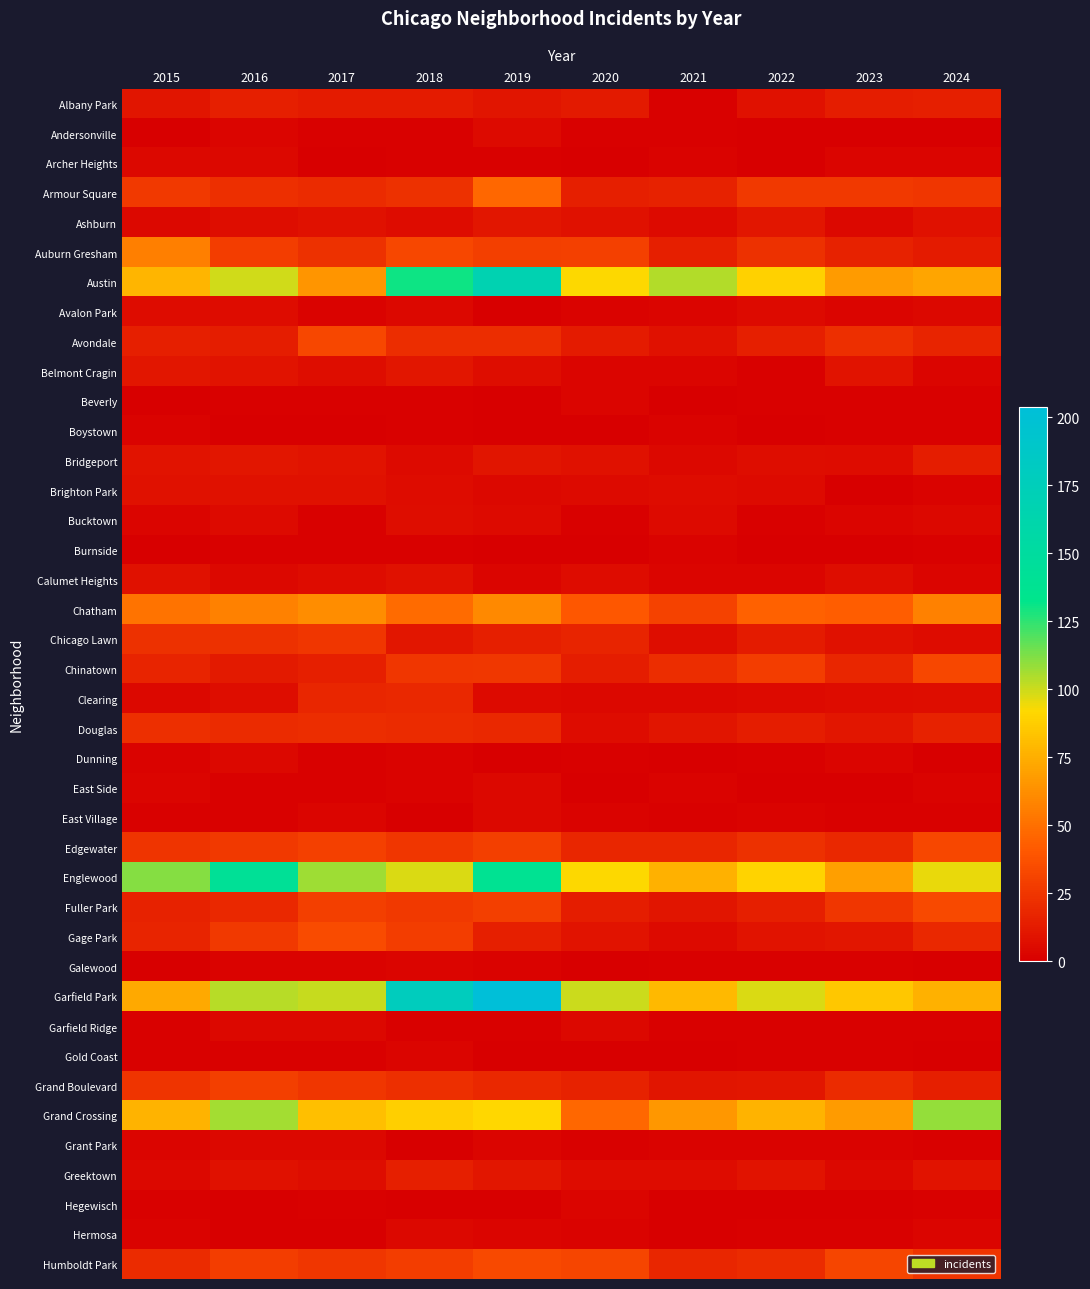

How many categories are shown in the chart?

10